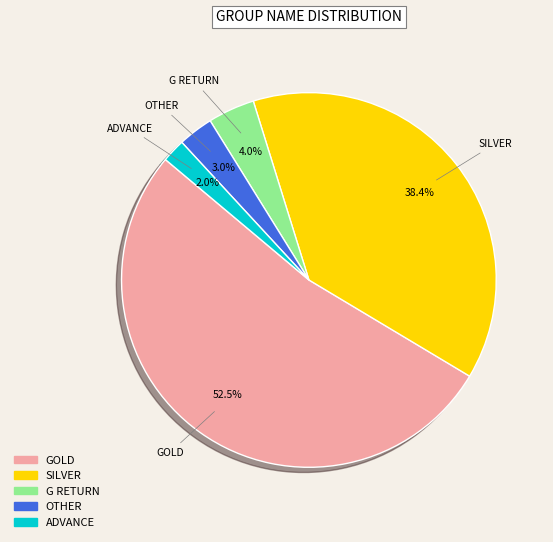

What percentage do OTHER and GOLD together represent?

55.6%